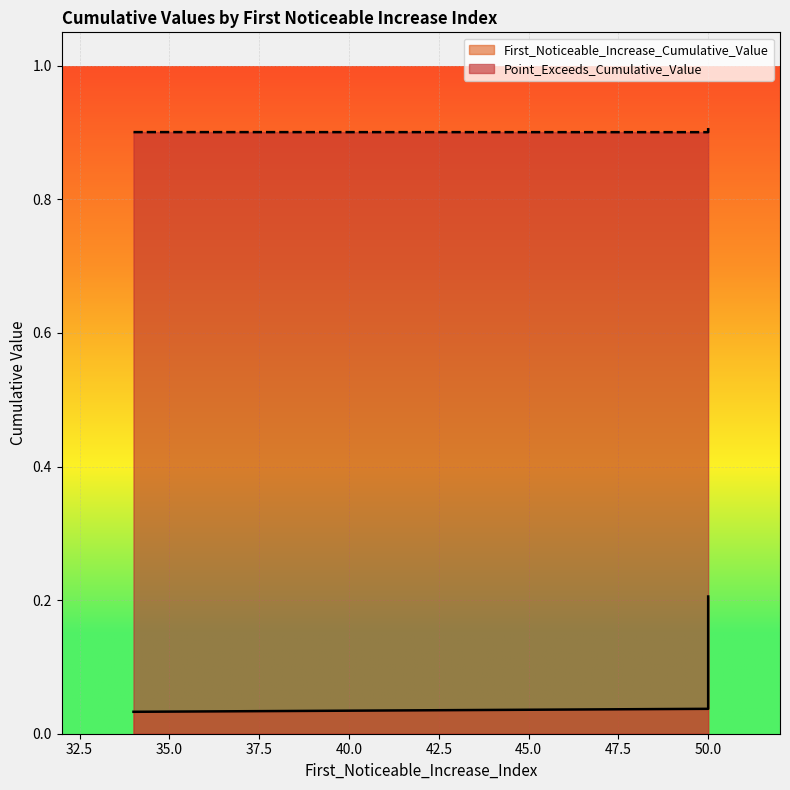

Reading left to right, transcribe all the data shown in this chart.

First_Noticeable_Increase_Cumulative_Value: 50=0.1	50=0.1	50=0.1	50=0.1	50=0.0	50=0.1	34=0.0	50=0.1	50=0.2
Point_Exceeds_Cumulative_Value: 50=0.9	50=0.9	50=0.9	50=0.9	50=0.9	50=0.9	34=0.9	50=0.9	50=0.9